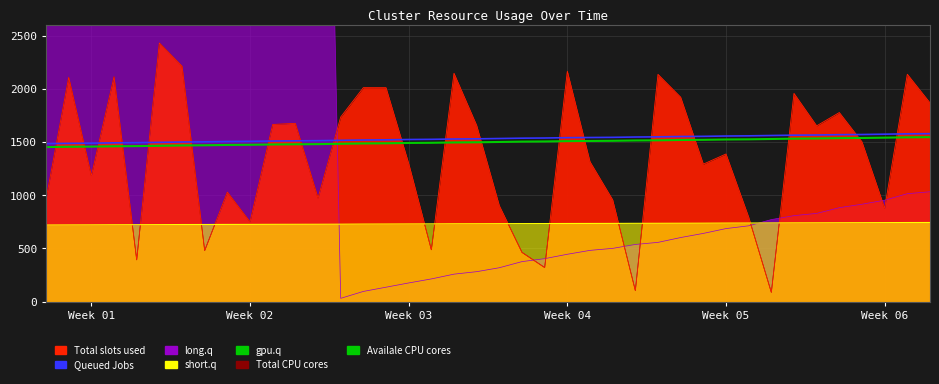

Which series has the largest range (max minus min)?

Queued Jobs